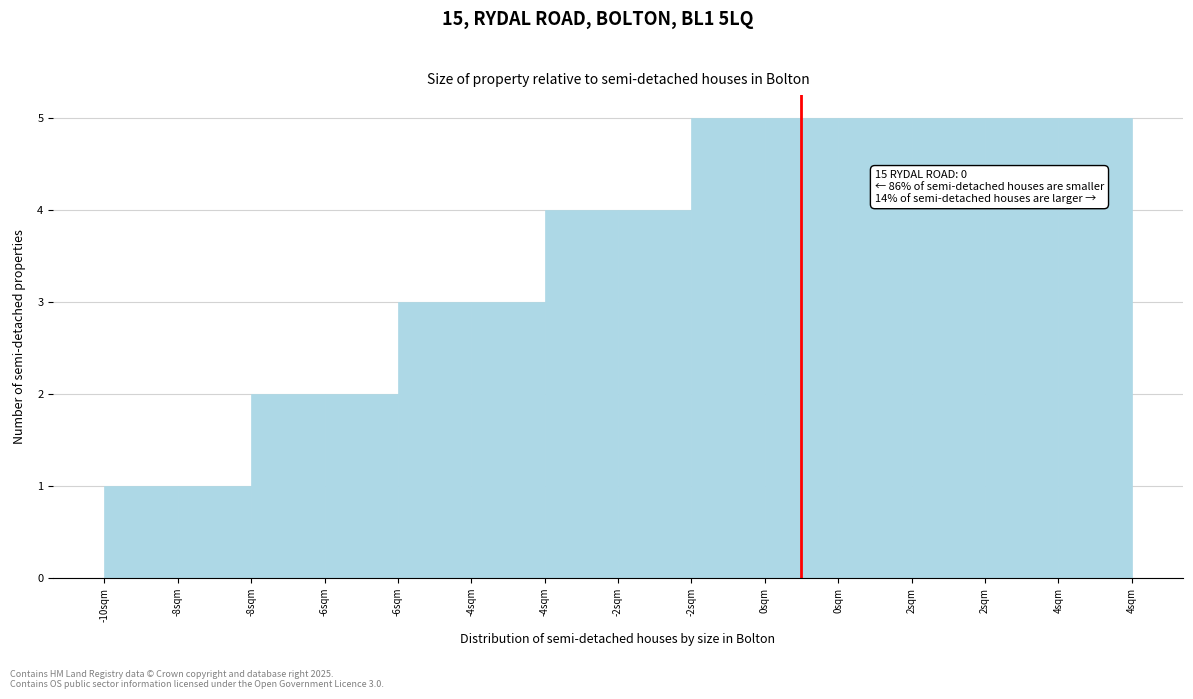

How many distinct data groups are displayed?

1